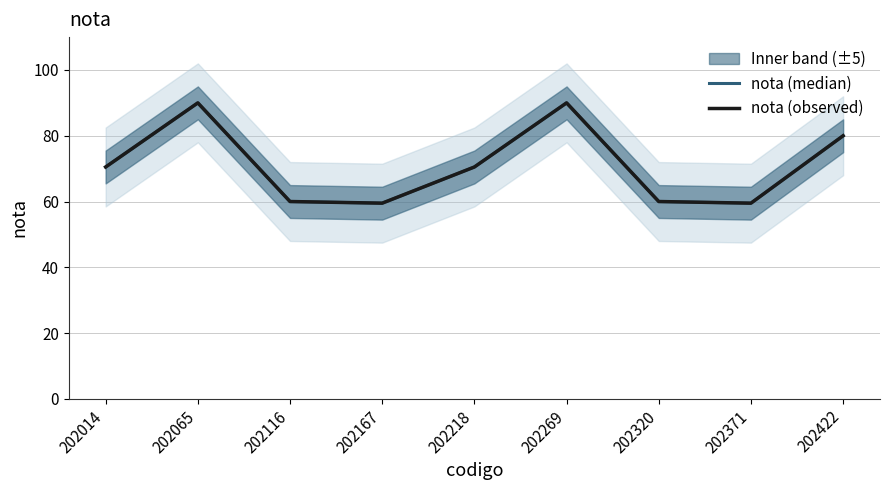

Count the number of data series in this chart.

2